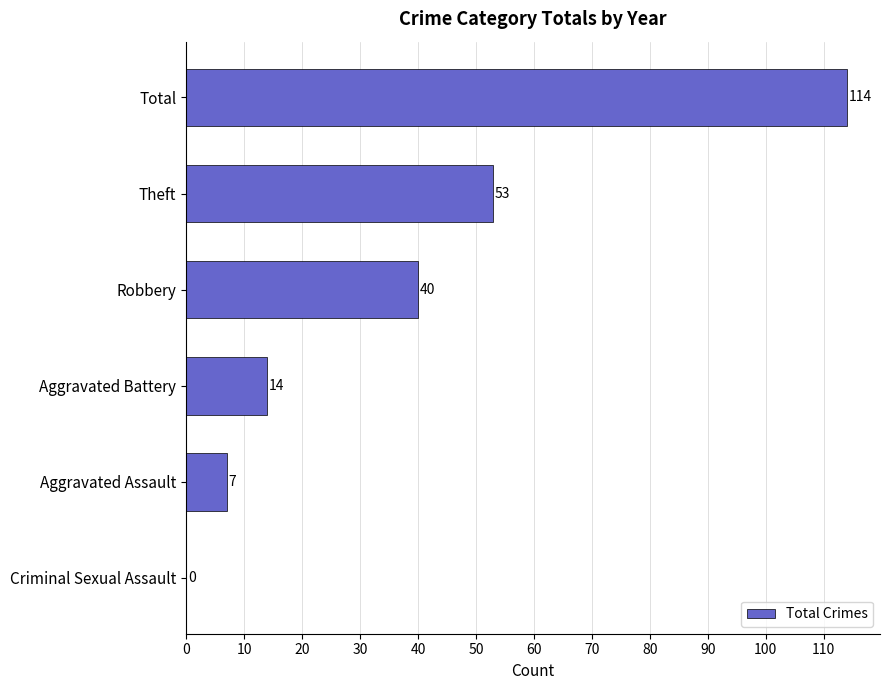

The chart shows a value of 24 at Aggravated Battery. True or false?

False